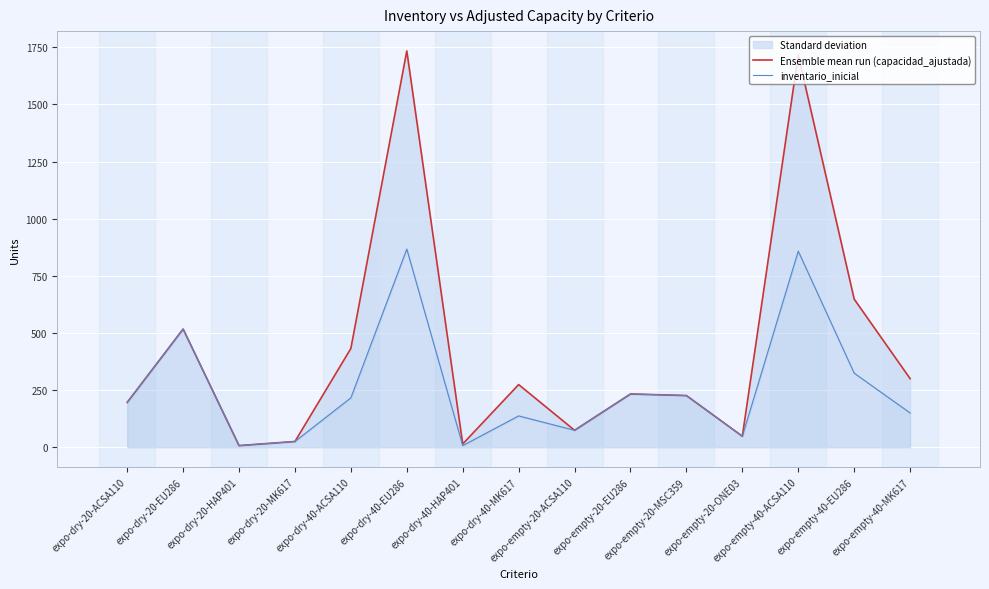

True or false: inventario_inicial and Ensemble mean run (capacidad_ajustada) cross at least once.

False